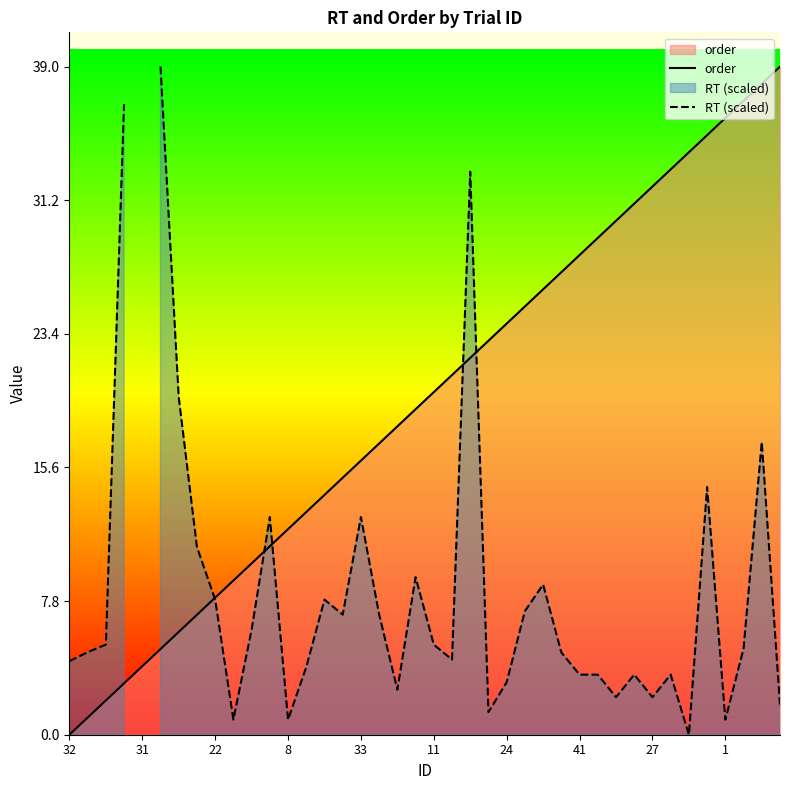

Which series has the largest total across all categories?

order